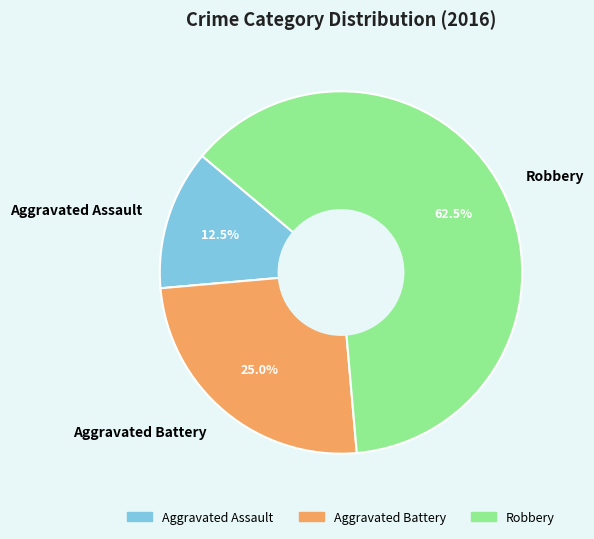

Which category has the smallest portion of the pie?

Aggravated Assault